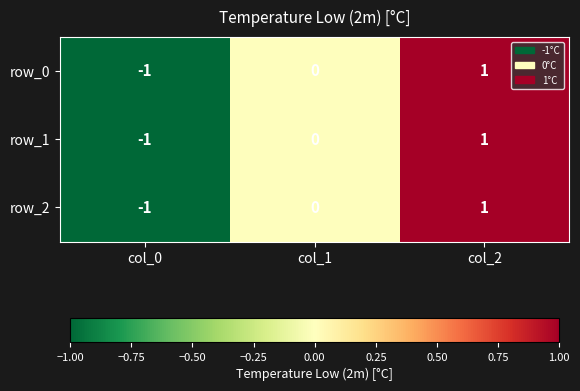

The row_0 series shows -1 at col_0. True or false?

True